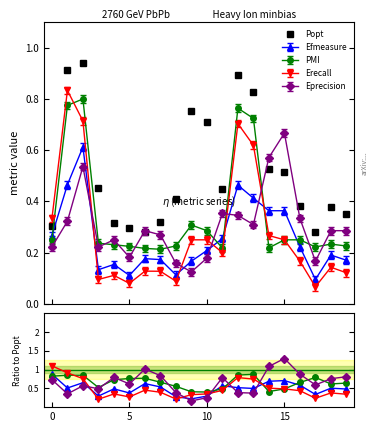

At how many categories does at least one series exceed 0?

20